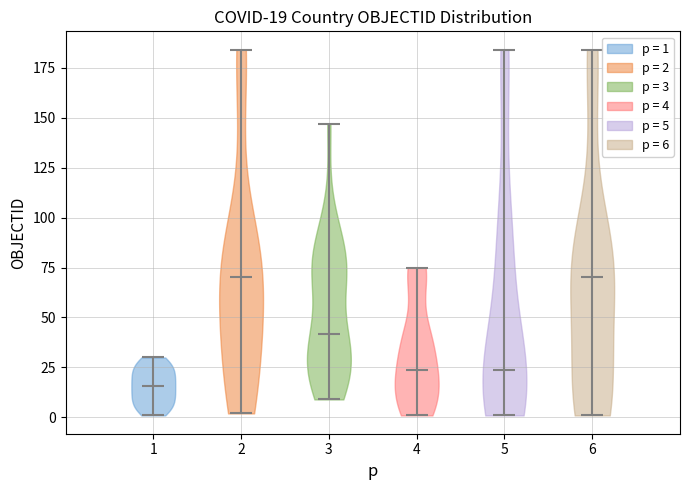

Which violin has the lowest median line?

1